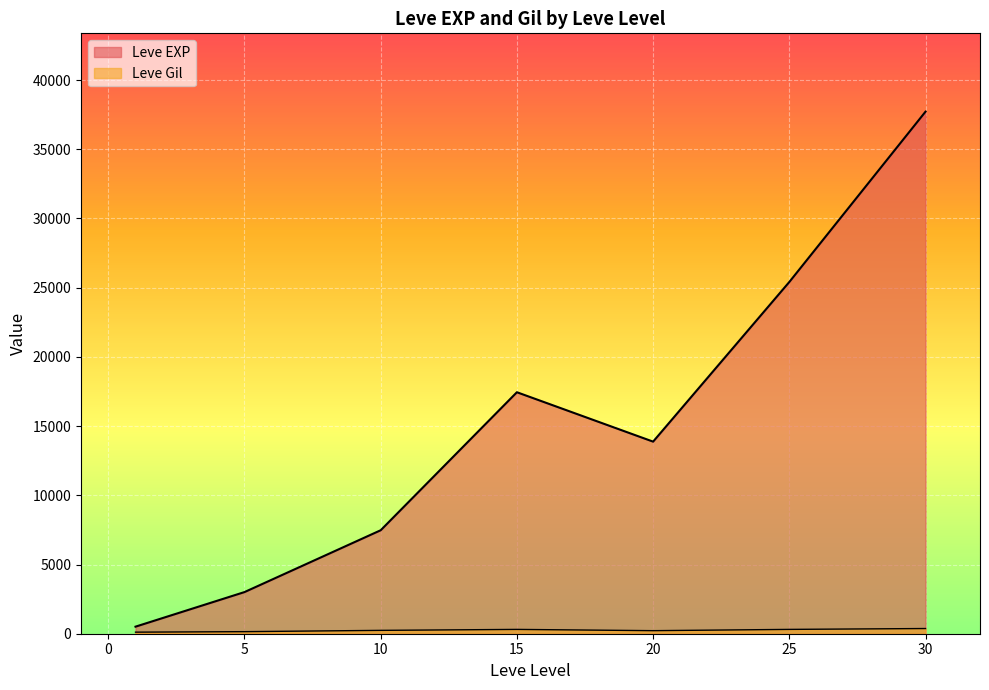

How many series are shown in this chart?

2